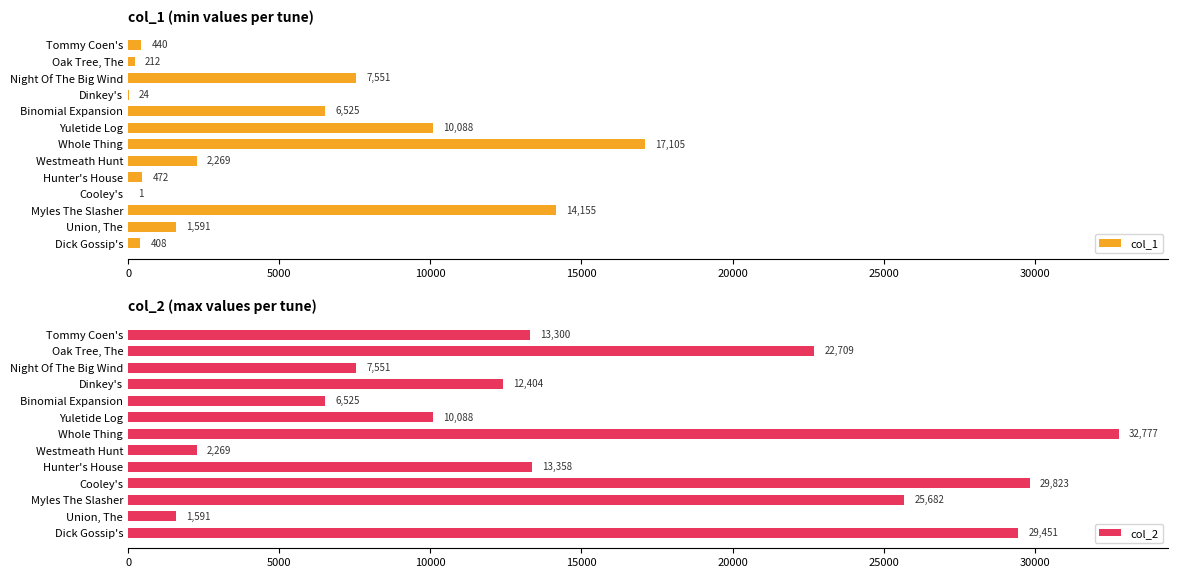

True or false: col_1 has a value of 2438 at Binomial Expansion.

False